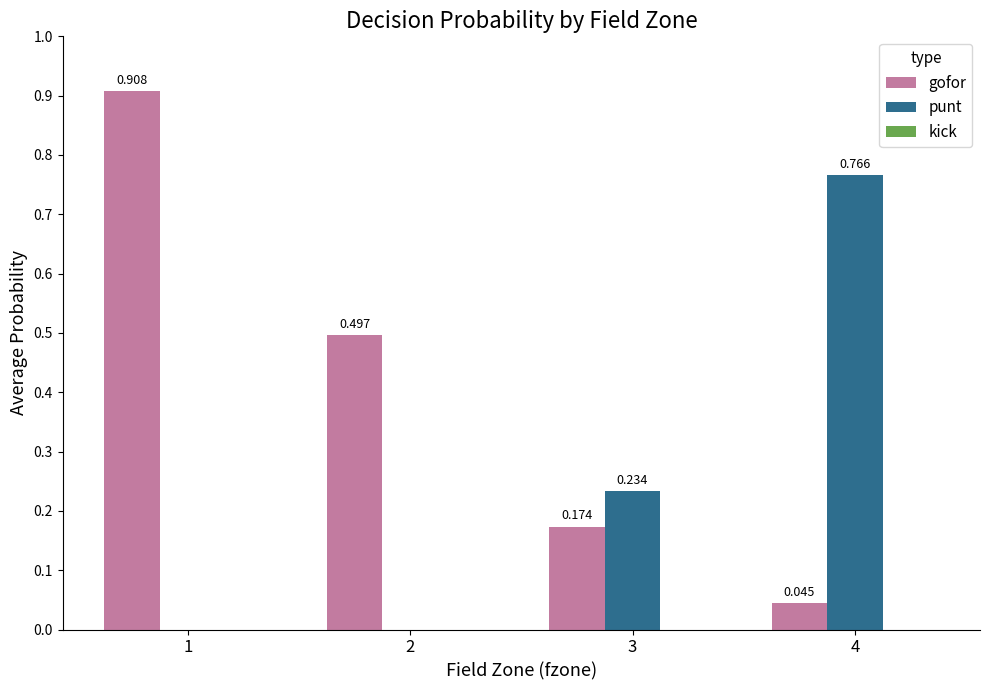

At which category is the sum across all series the highest?

1